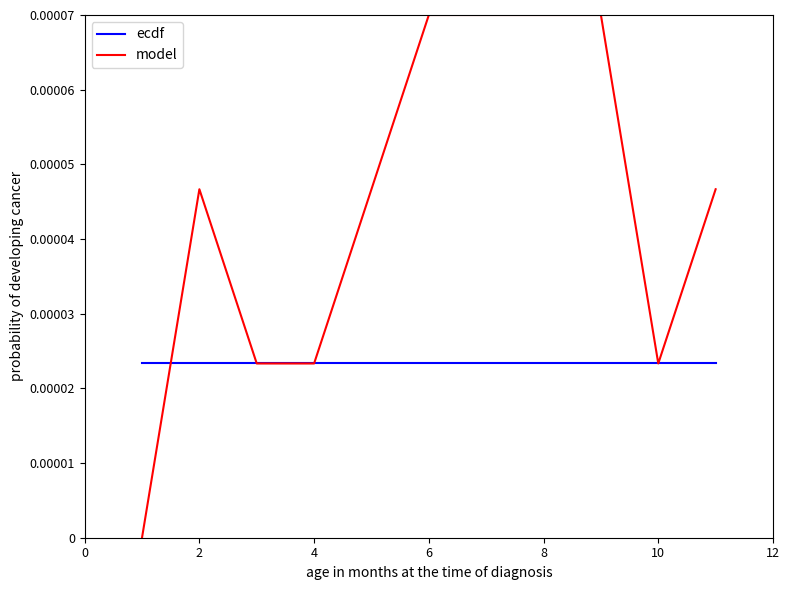

After their last crossing, which series has the higher values: ecdf or model?

model